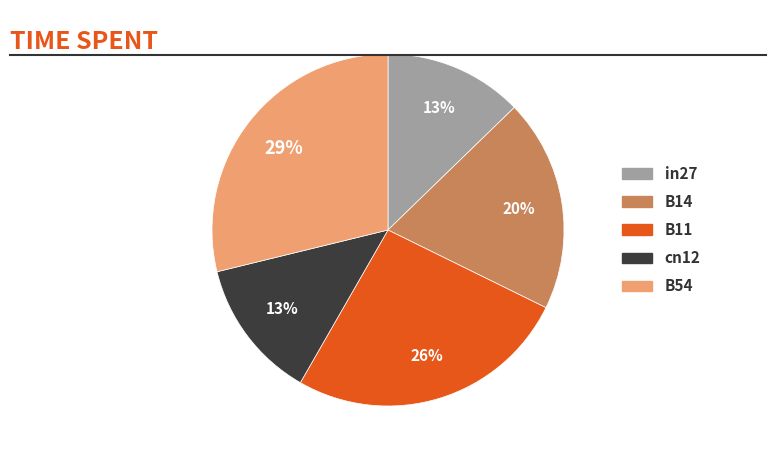

Do B11 and cn12 together represent more than half of the pie?

No